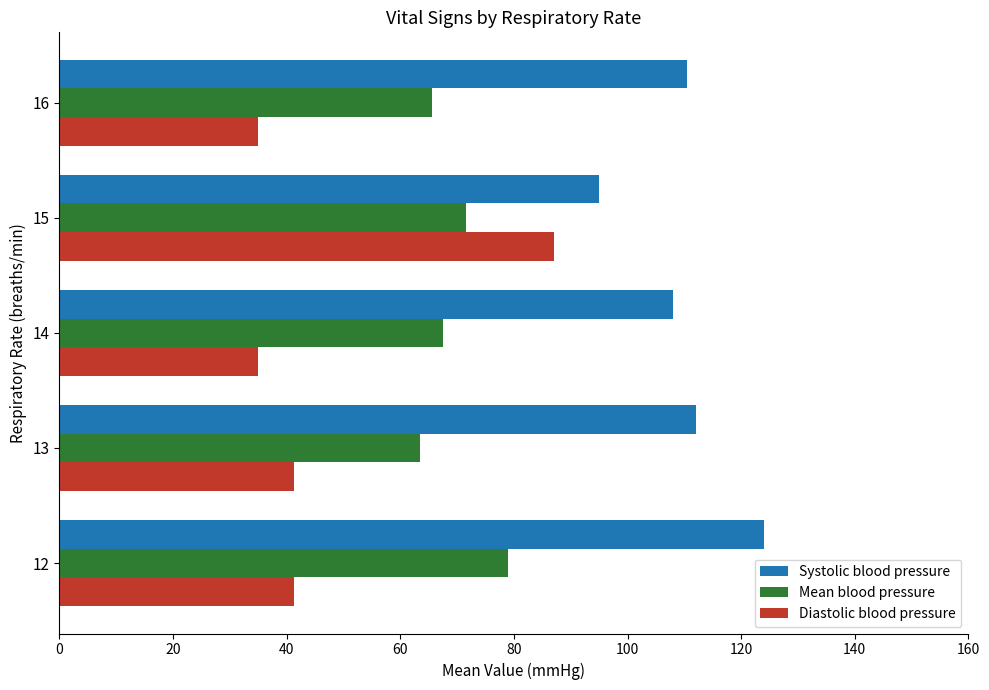

The value of Diastolic blood pressure at 15 is 87.0. True or false?

True